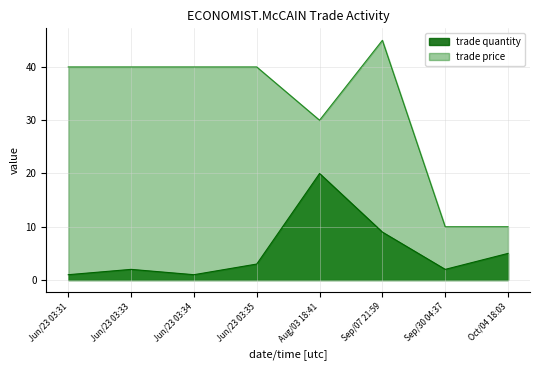

What is the maximum value for trade price?

45